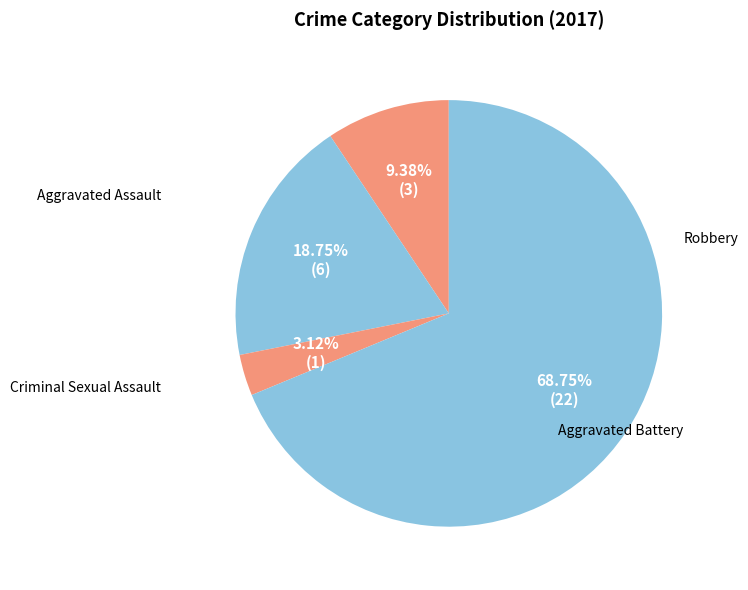

What is the smallest slice in the pie chart?

Criminal Sexual Assault